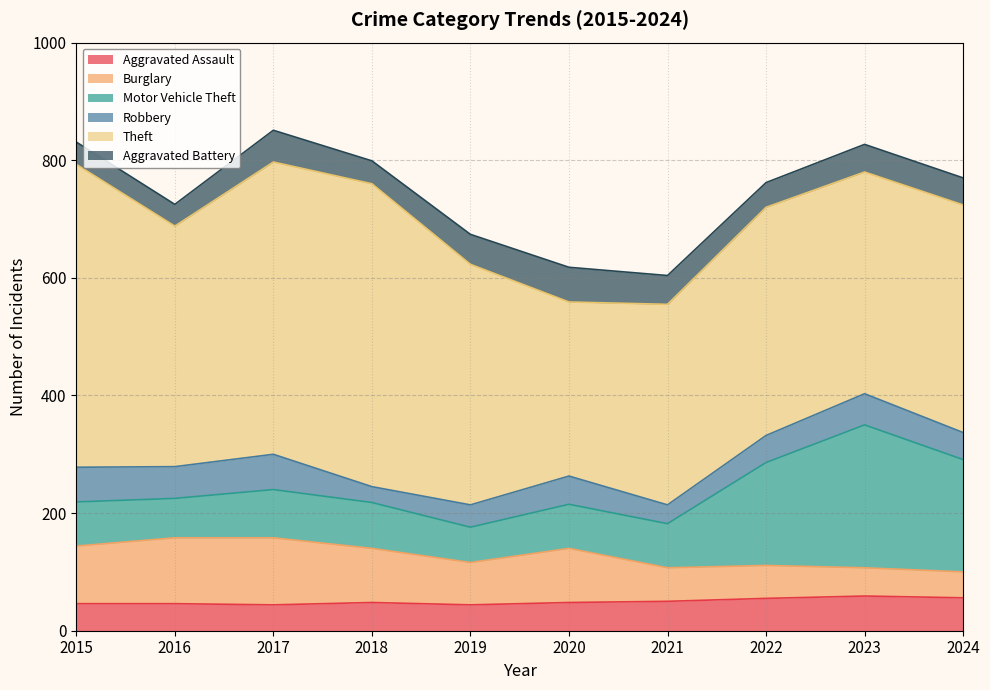

True or false: Aggravated Assault has a value of 59 at 2023.

True